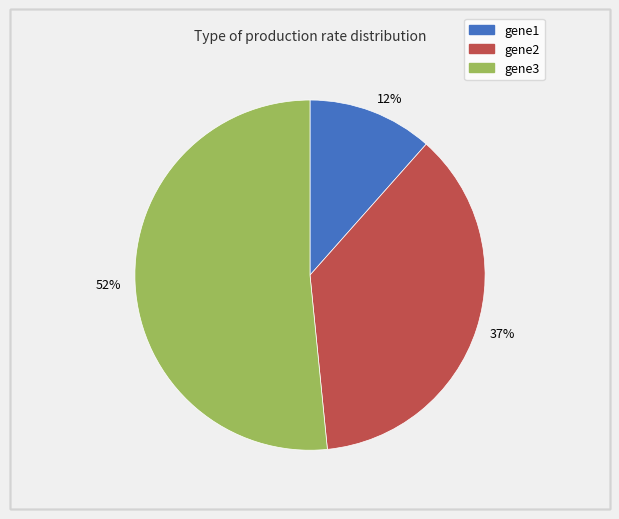

To the nearest percent, what is the difference between the largest and smallest slice percentages?

40%